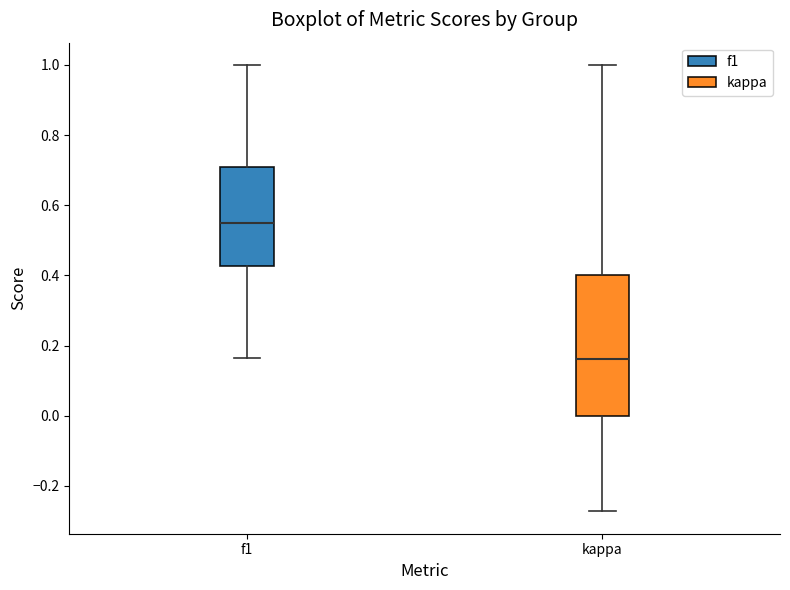

Reading left to right, transcribe this box plot: for each box, give where its median line is, the range the box spans, and where its two whiskers end, as read against the y-axis. The values are not printed on the chart, so give them approximately, as read against the axis.

f1: median 0.54, box 0.42 to 0.70, whiskers 0.16 to 1.00
kappa: median 0.16, box 0.00 to 0.40, whiskers -0.28 to 1.00